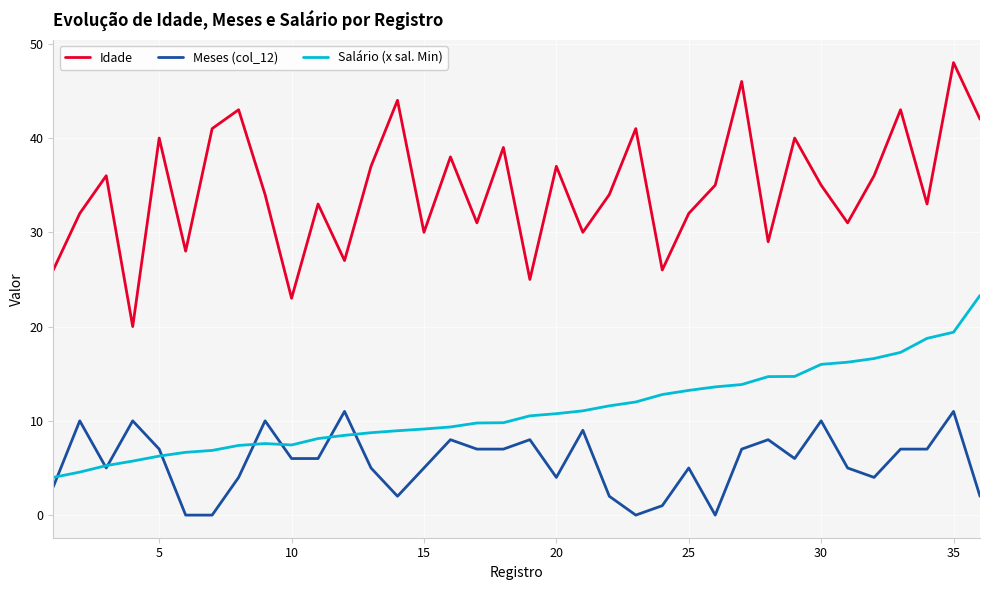

Count the number of data series in this chart.

3